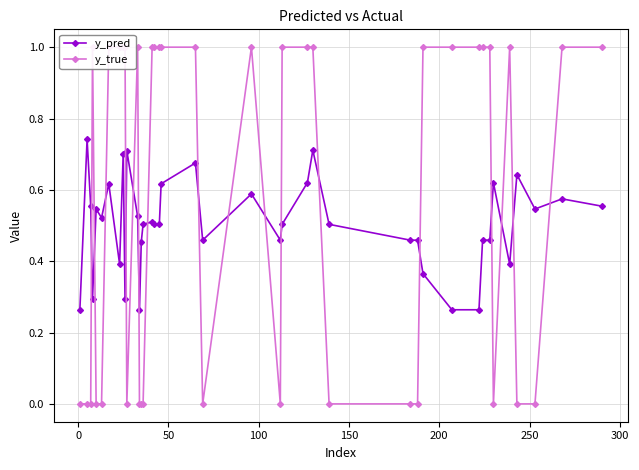

What is the difference between the maximum and minimum values in the y_true series?

1.0